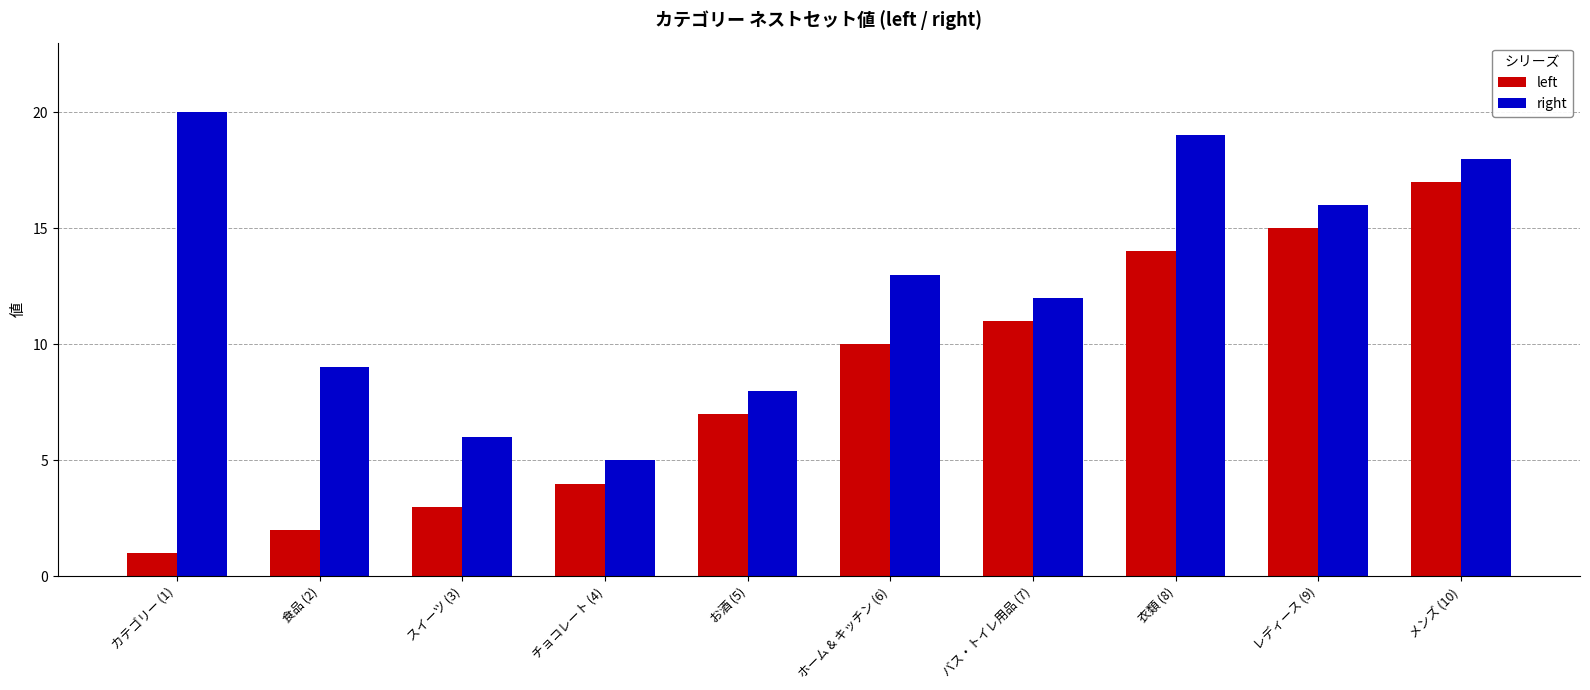

What is the value of the left bar at the 8th from the left?

14